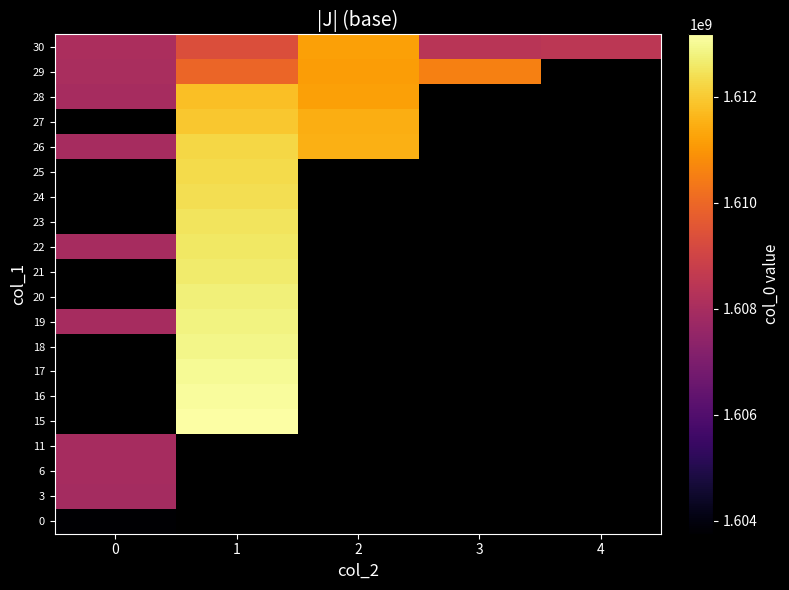

Is the value of 28 at 1 greater than the value of 22 at 1?

No